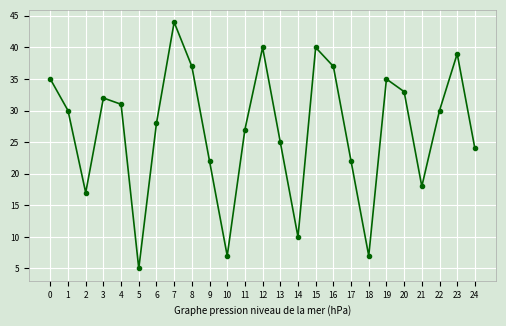

How many distinct data groups are displayed?

1